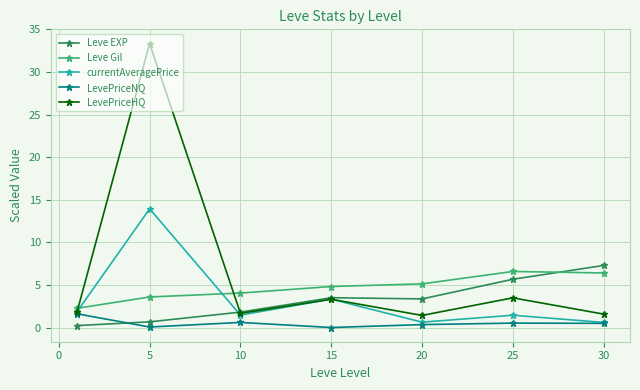

In Leve Gil, how many points are higher than both neighbors (excluding endpoints)?

1